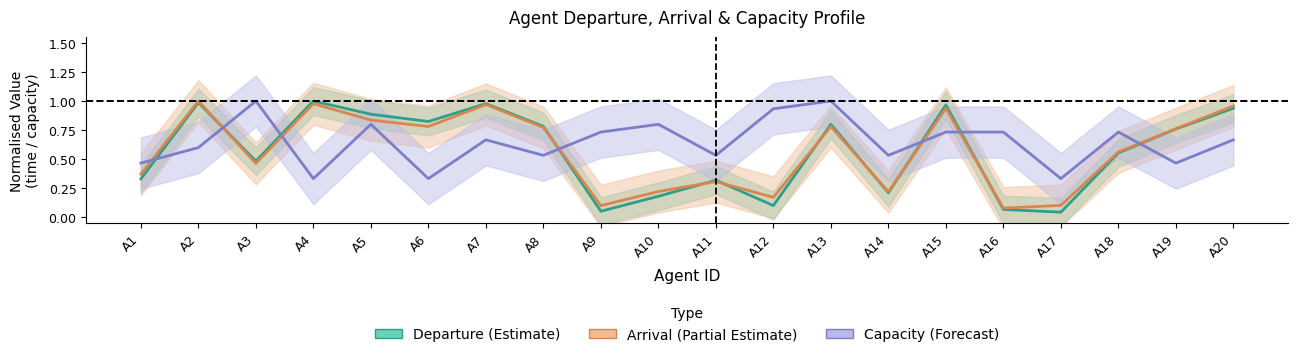

Where is the first local minimum for Capacity (Forecast)?

A4